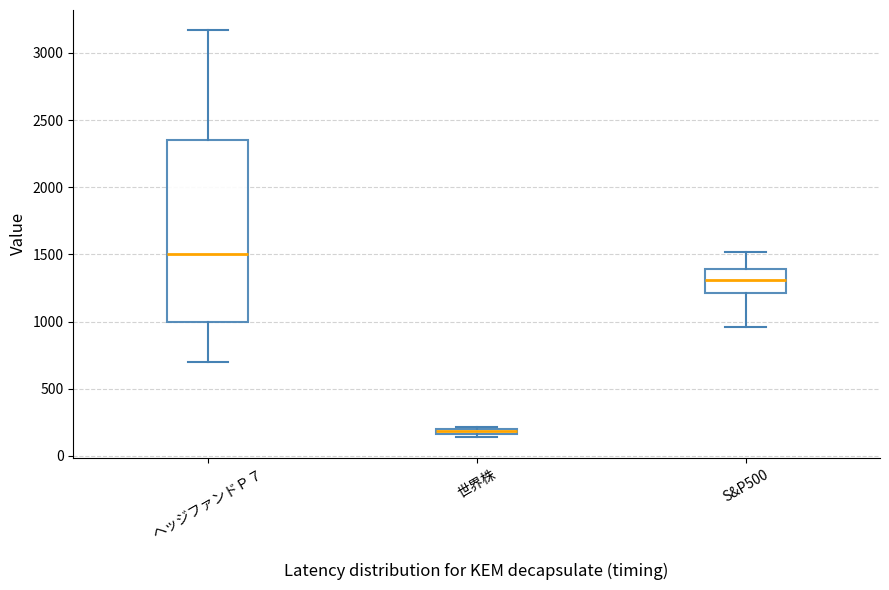

Comparing the boxes themselves (not the whiskers), which one is the tallest?

ヘッジファンドＰ７